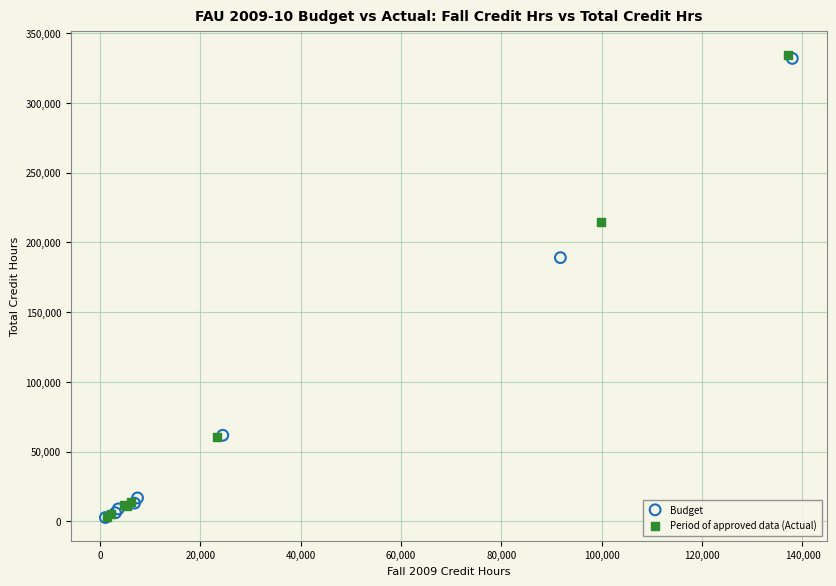

What are all the series names shown in the legend?

Budget, Period of approved data (Actual)